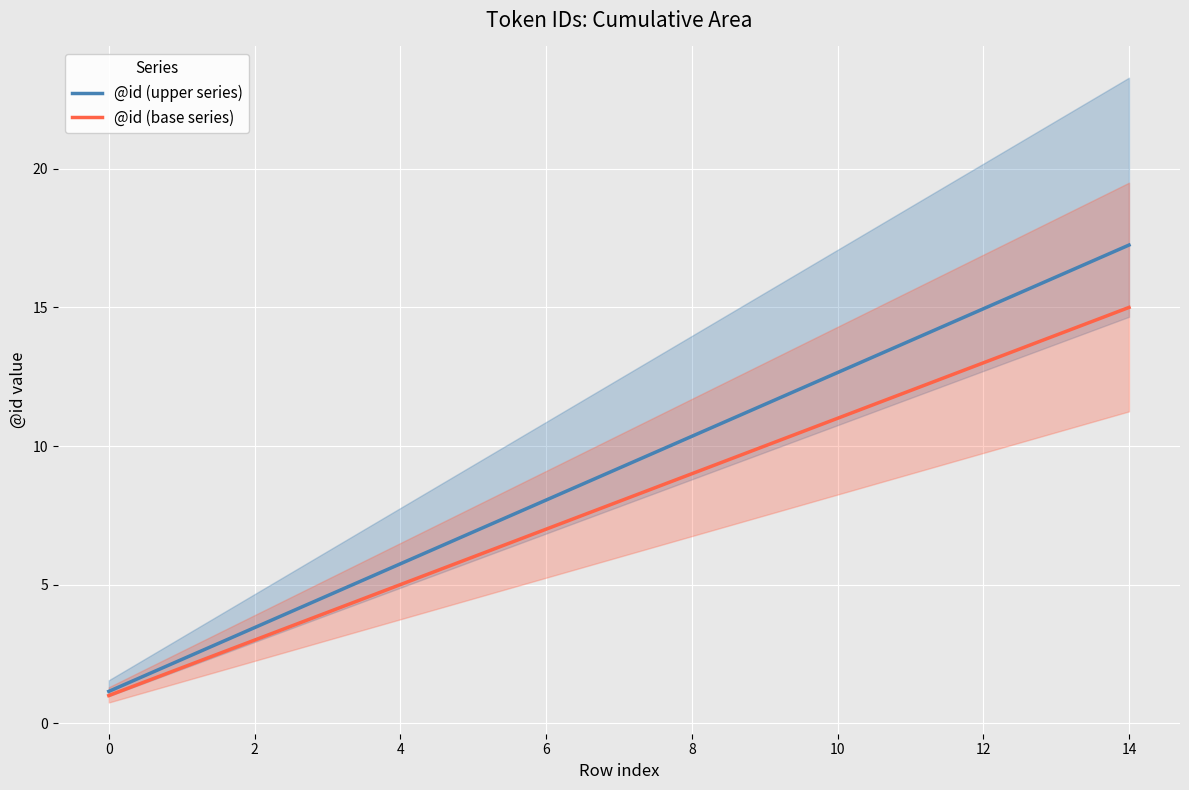

What is the difference between the maximum and minimum values in the @id (base series) series?

14.0